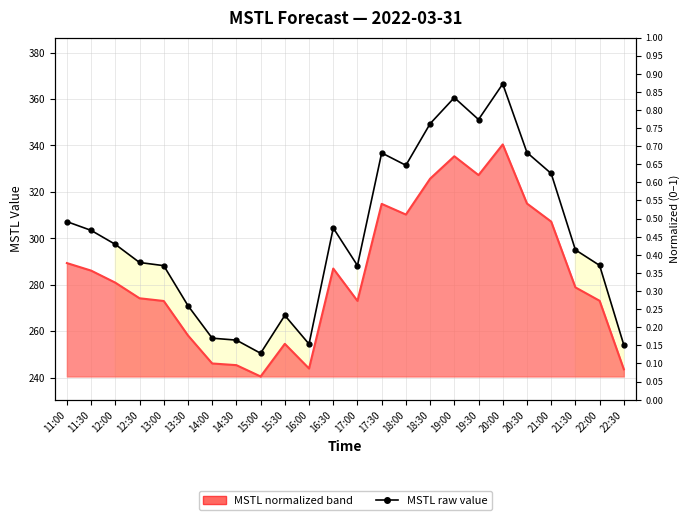

Reading left to right, extract all data points from this chart.

307.2	303.4	297.4	289.6	288.2	271.0	257.0	256.1	250.5	266.8	254.4	304.4	288.3	336.8	331.5	349.4	360.6	351.2	366.5	337.0	327.9	295.0	288.3	254.0